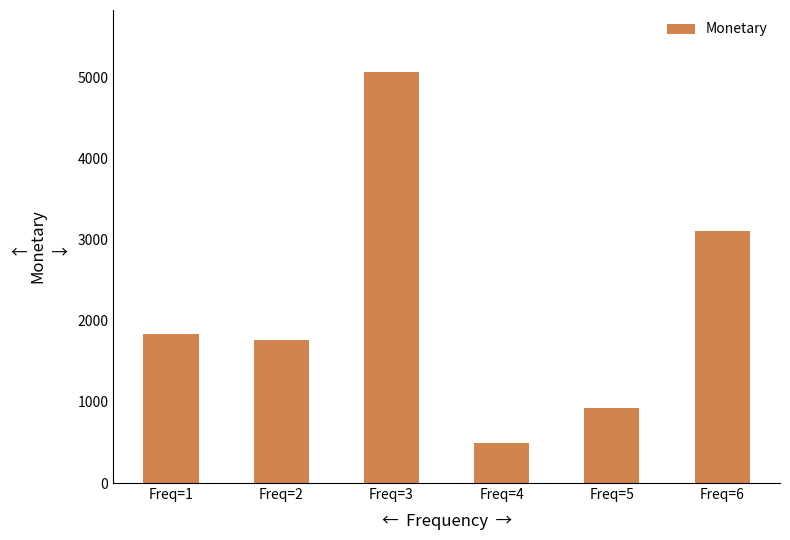

What is the average value?

2202